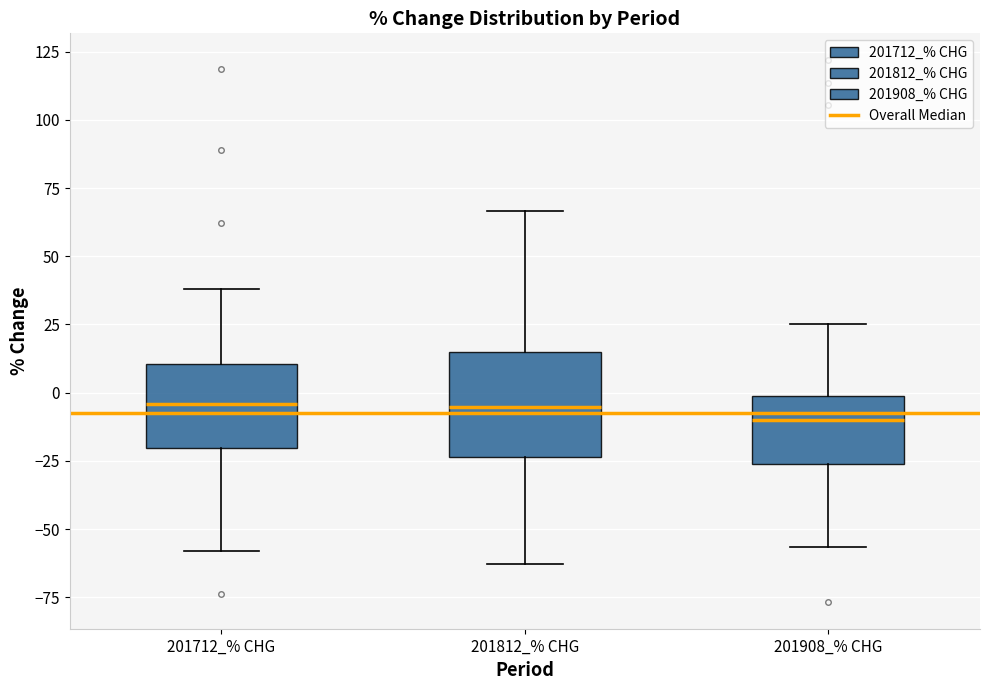

Comparing the boxes themselves (not the whiskers), which one is the tallest?

201812_% CHG